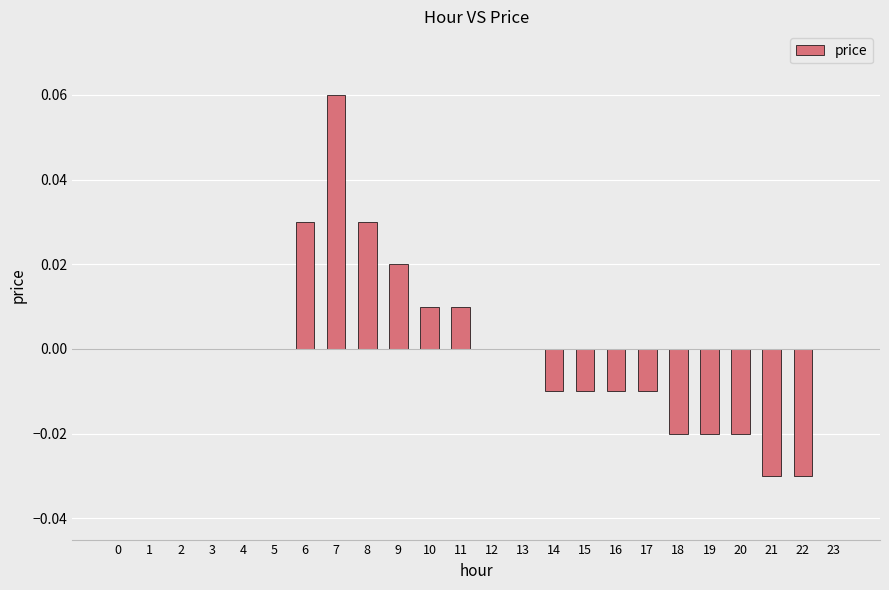

How many categories are shown in the chart?

24